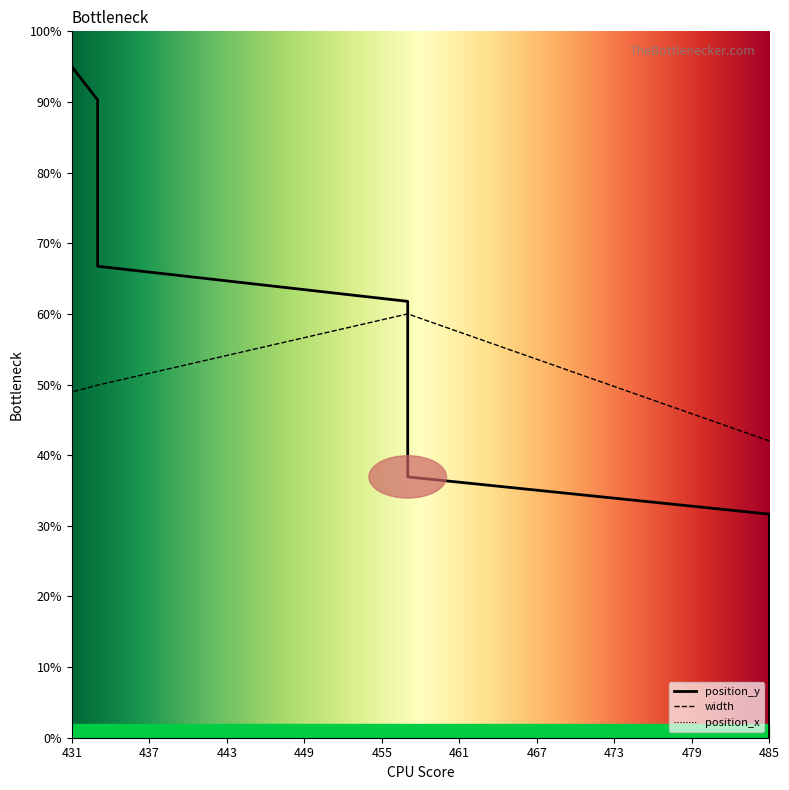

True or false: width has a value of 71.3 at 485.

False